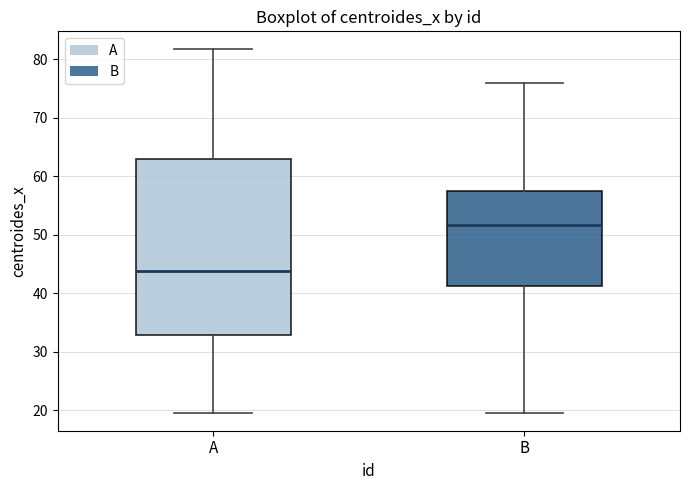

Reading left to right, read every box against the y-axis: the position of its median line, the range the box covers, and the ends of its whiskers. The values are not printed on the chart, so give them approximately, as read against the axis.

A: median 44, box 33 to 63, whiskers 20 to 82
B: median 52, box 41 to 58, whiskers 20 to 76